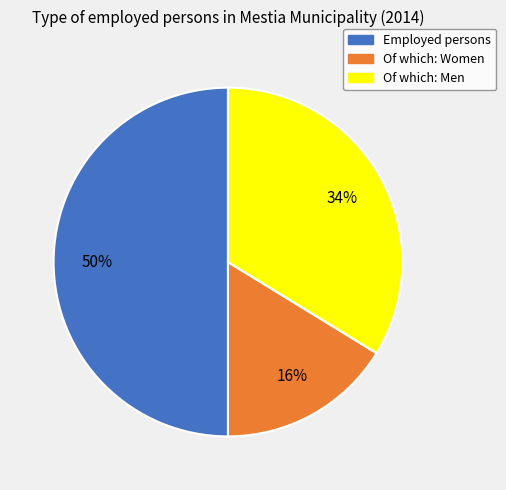

The Employed persons slice represents 39% of the pie. True or false?

False